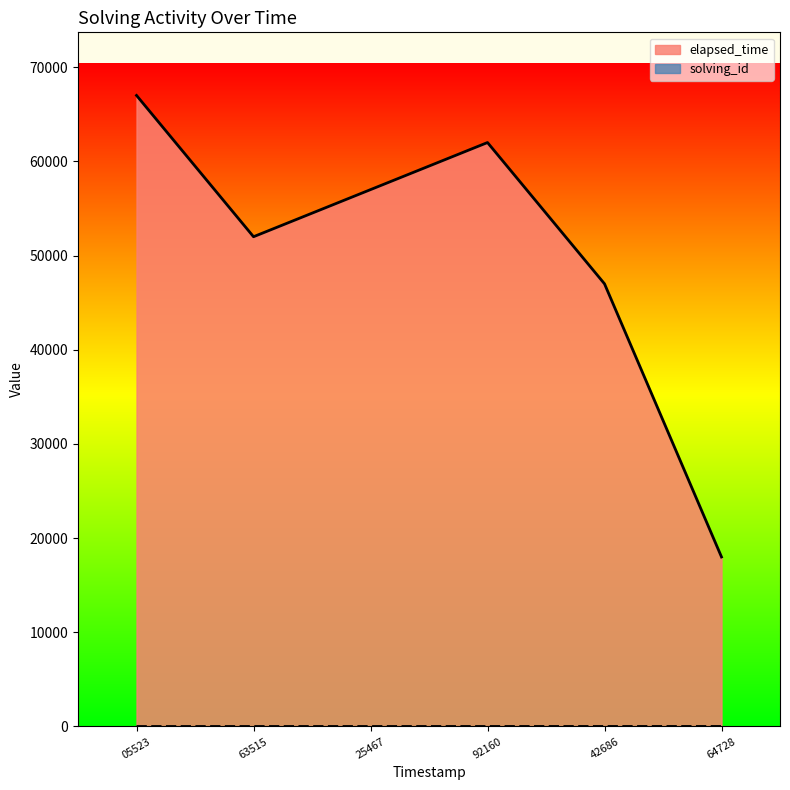

What is the maximum value for solving_id?

6